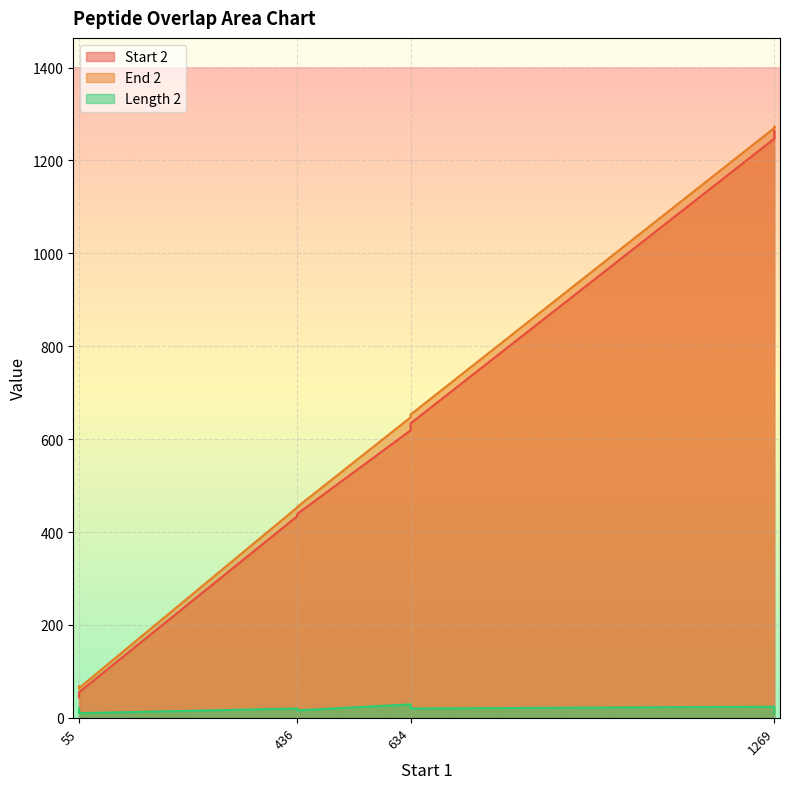

Reading right to left, list all the values displayed in this chart.

Start 2: 1264	1262	1261	1256	1247	634	619	439	434	55	55	44
End 2: 1272	1270	1270	1273	1270	653	647	454	453	64	68	63
Length 2: 9	9	10	18	24	20	29	16	20	10	14	20